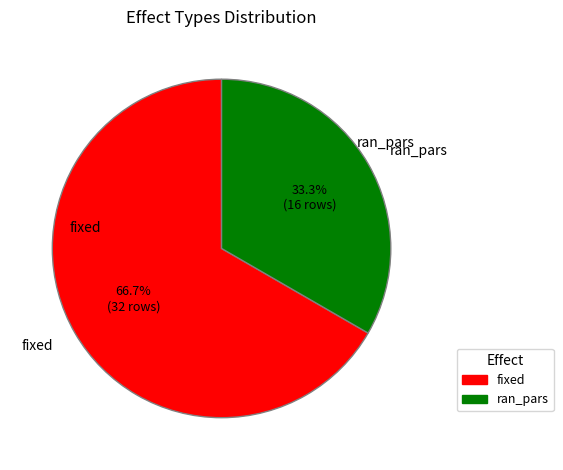

True or false: ran_pars accounts for 33% of the total.

True